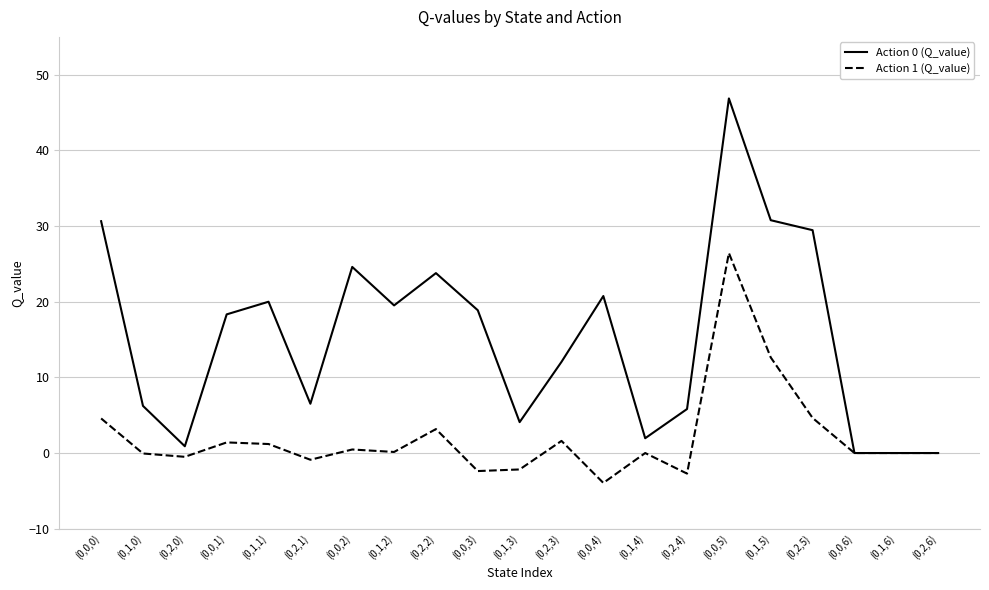

What is the smallest value displayed?

-4.0